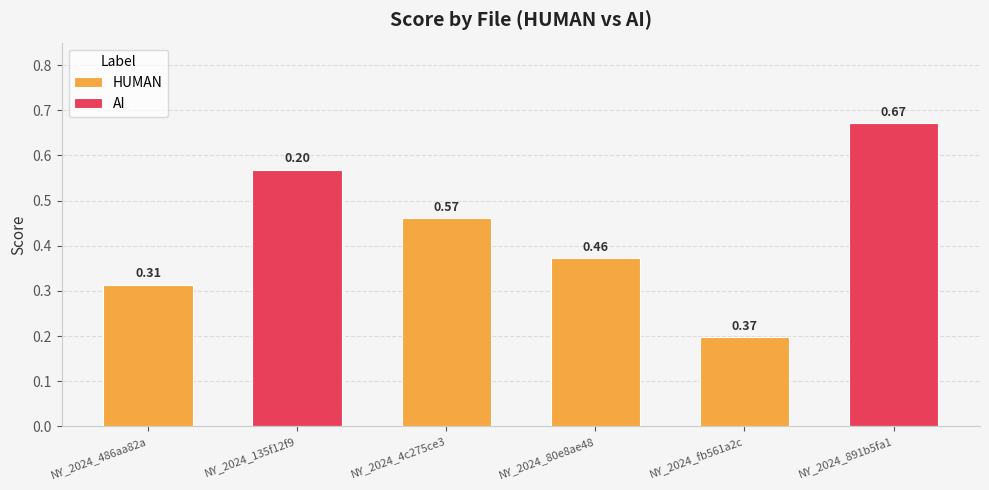

Does the chart contain any negative values?

No